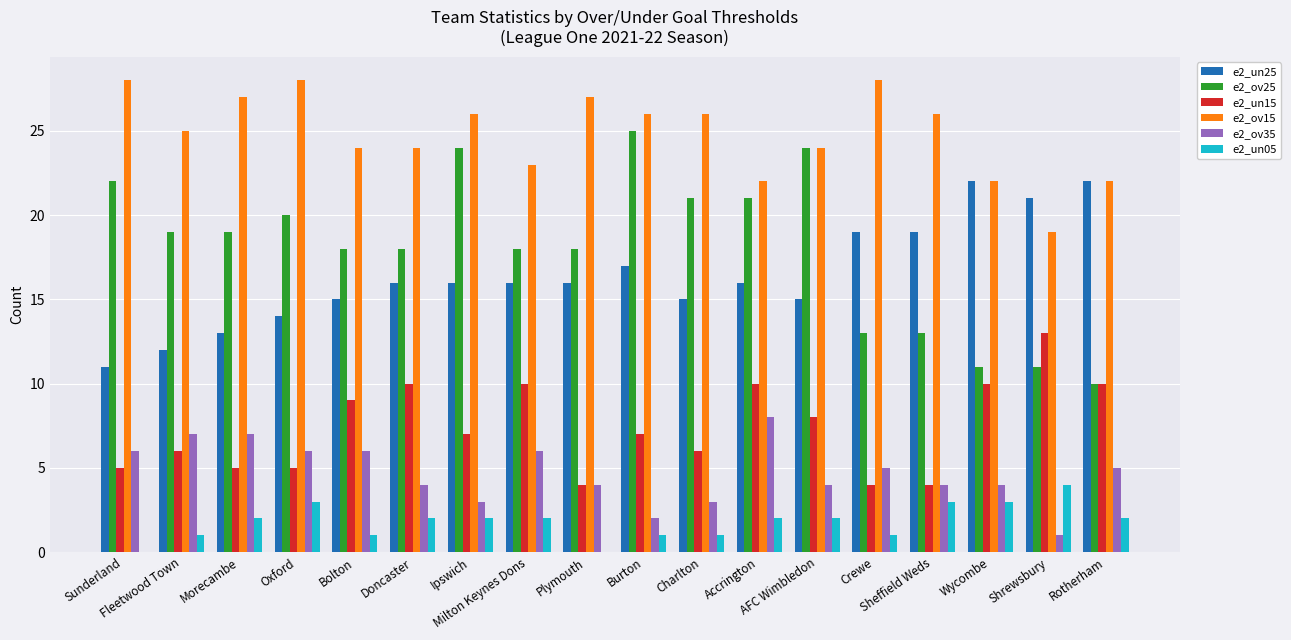

The value of e2_un05 at Charlton is 1. True or false?

True